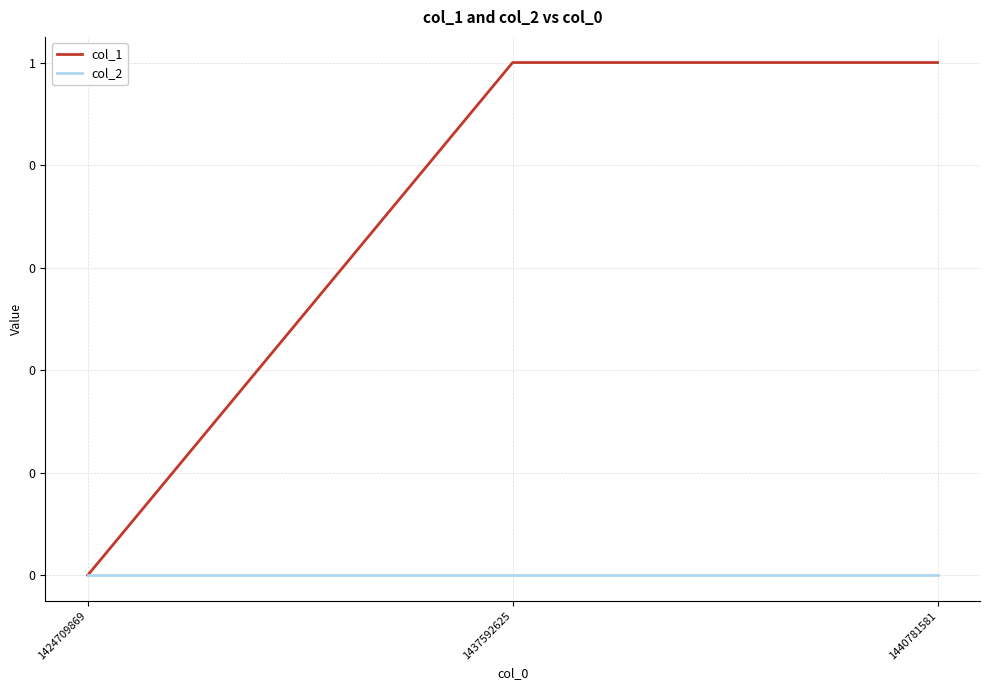

What are all the series names shown in the legend?

col_1, col_2